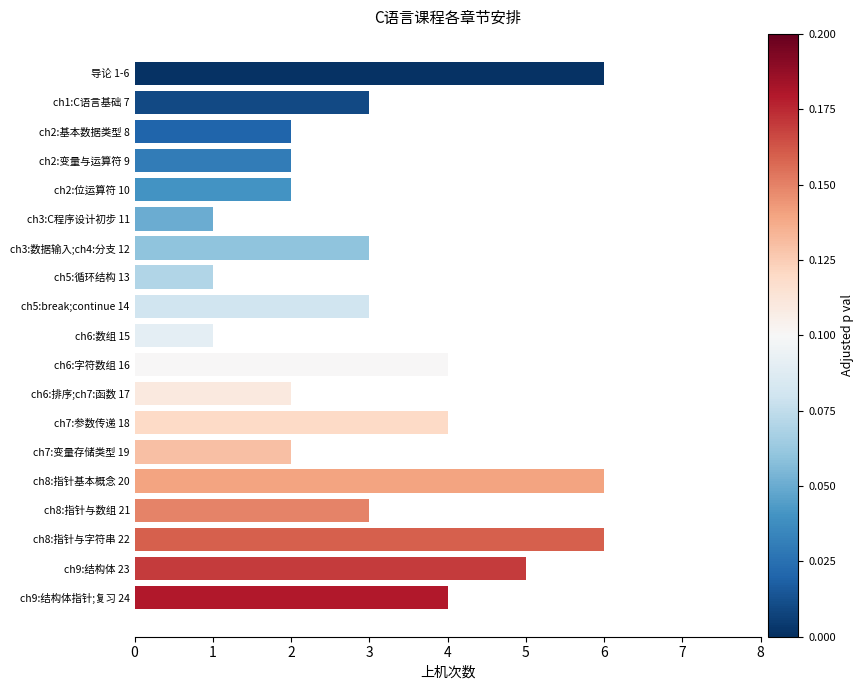

The chart shows a value of 4 at ch7:参数传递 18. True or false?

True